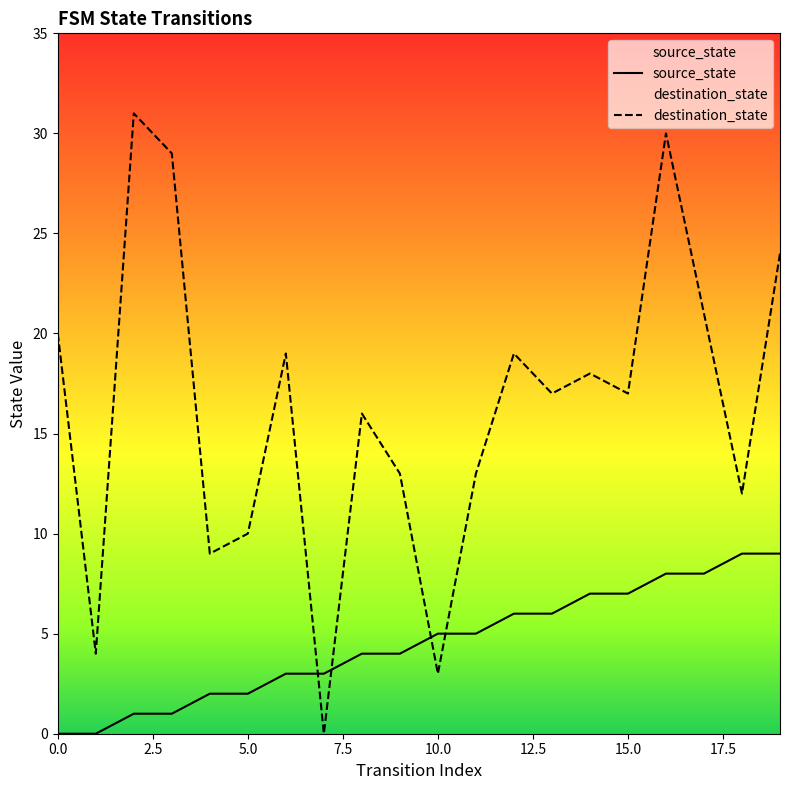

True or false: source_state and destination_state intersect in this chart.

True